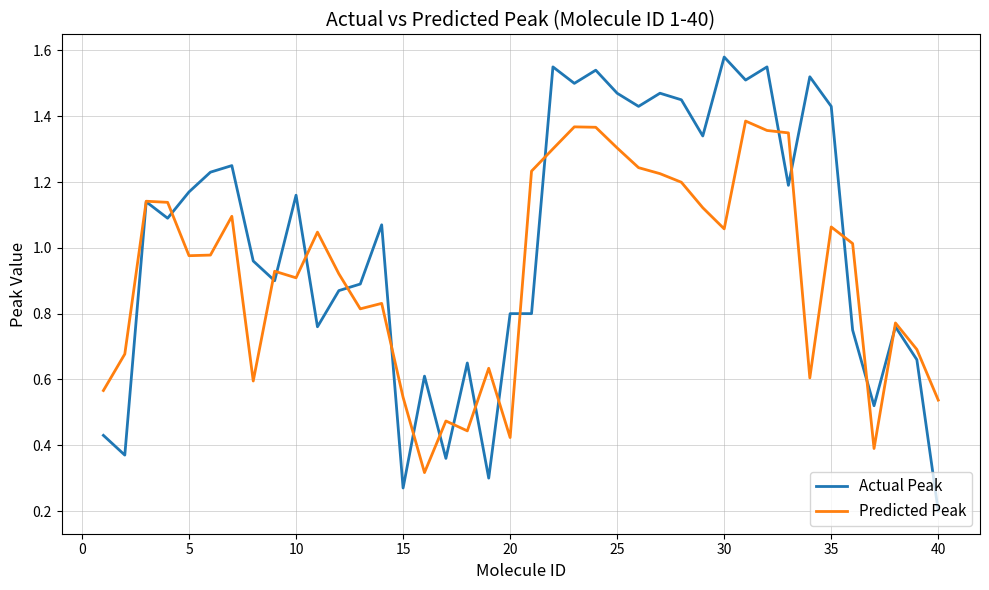

Rank the series by their average value, from highest to lowest.

Actual Peak, Predicted Peak